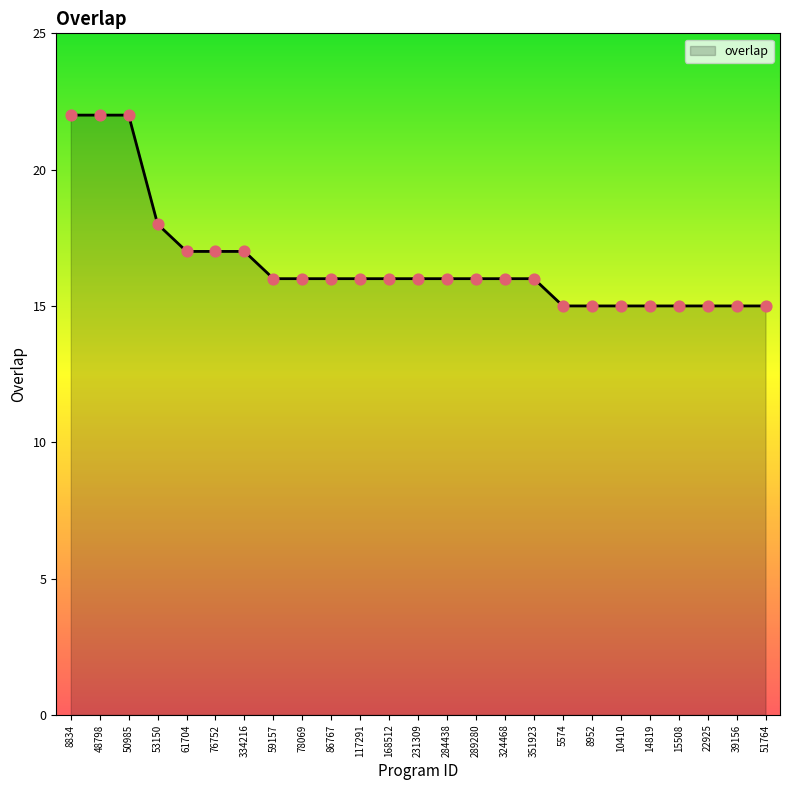

Approximately how many times larger is the value at 351923 compared to 289280?

1.0